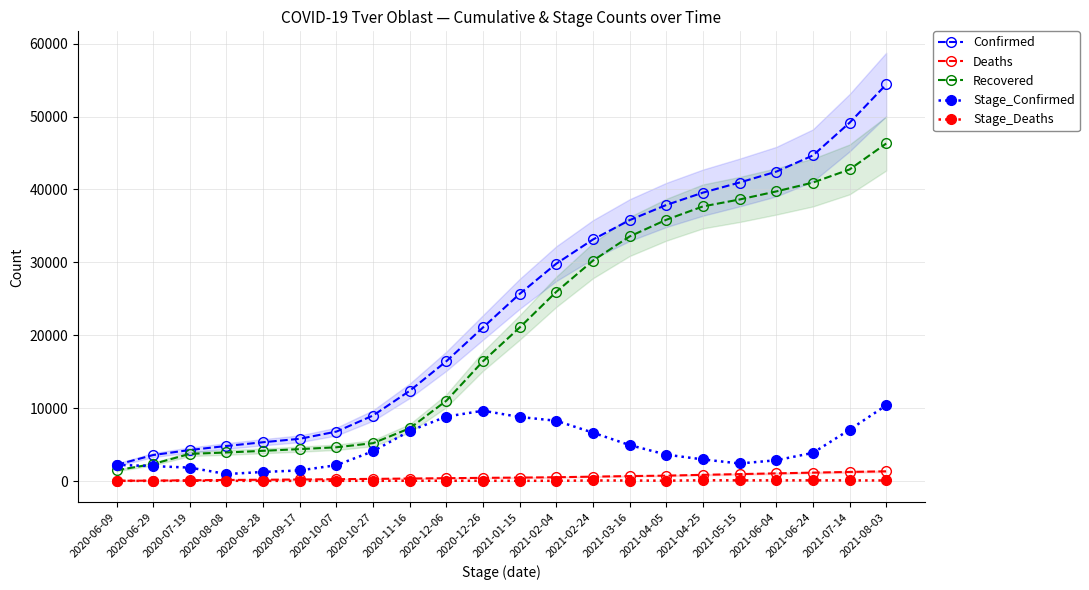

True or false: Confirmed and Recovered intersect in this chart.

False